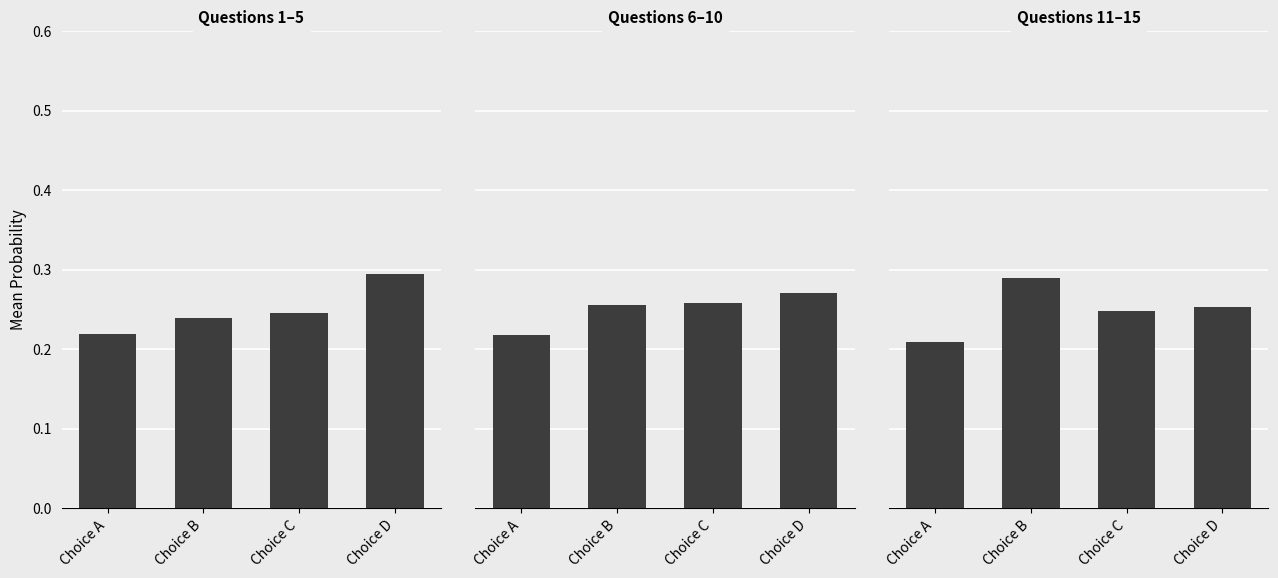

True or false: the data shows 0.2 at Choice A.

True